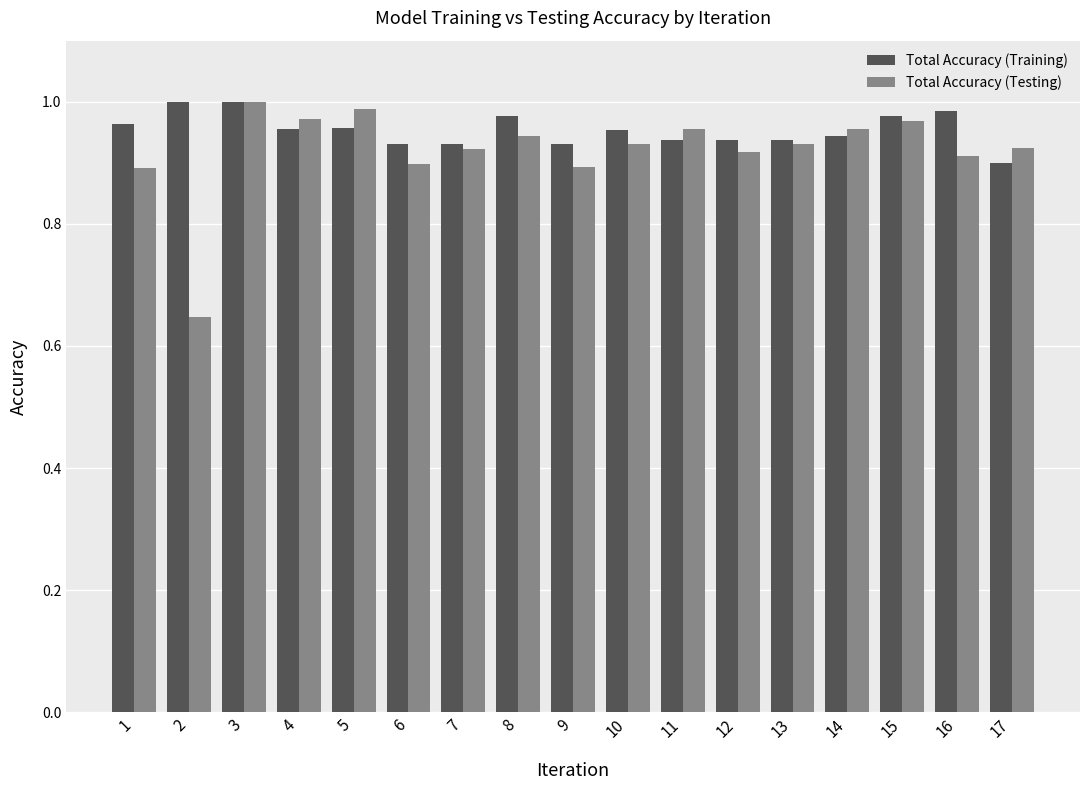

At which label does Total Accuracy (Testing) reach its minimum?

2